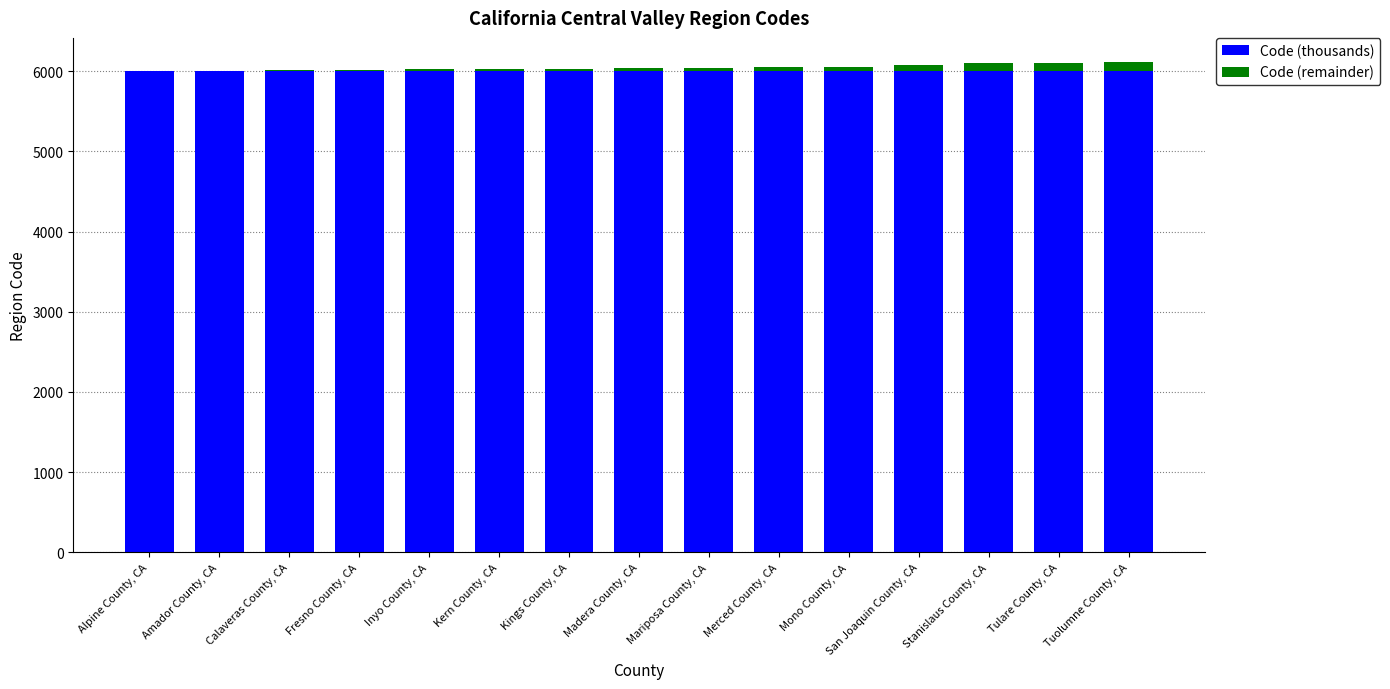

Is it true that Code (thousands) equals 7813 at San Joaquin County, CA?

False